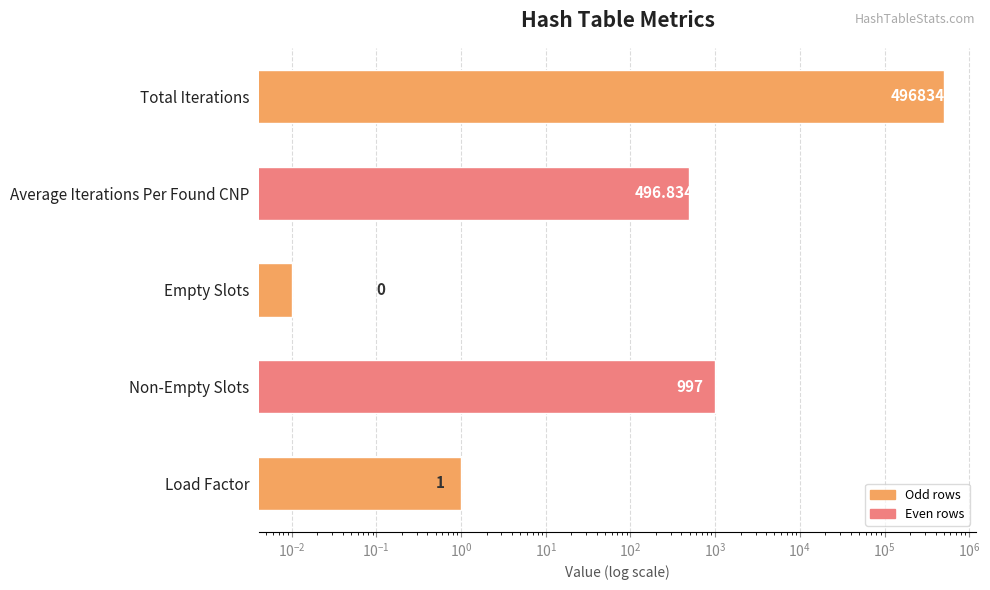

True or false: the data shows 369.4 at Non-Empty Slots.

False